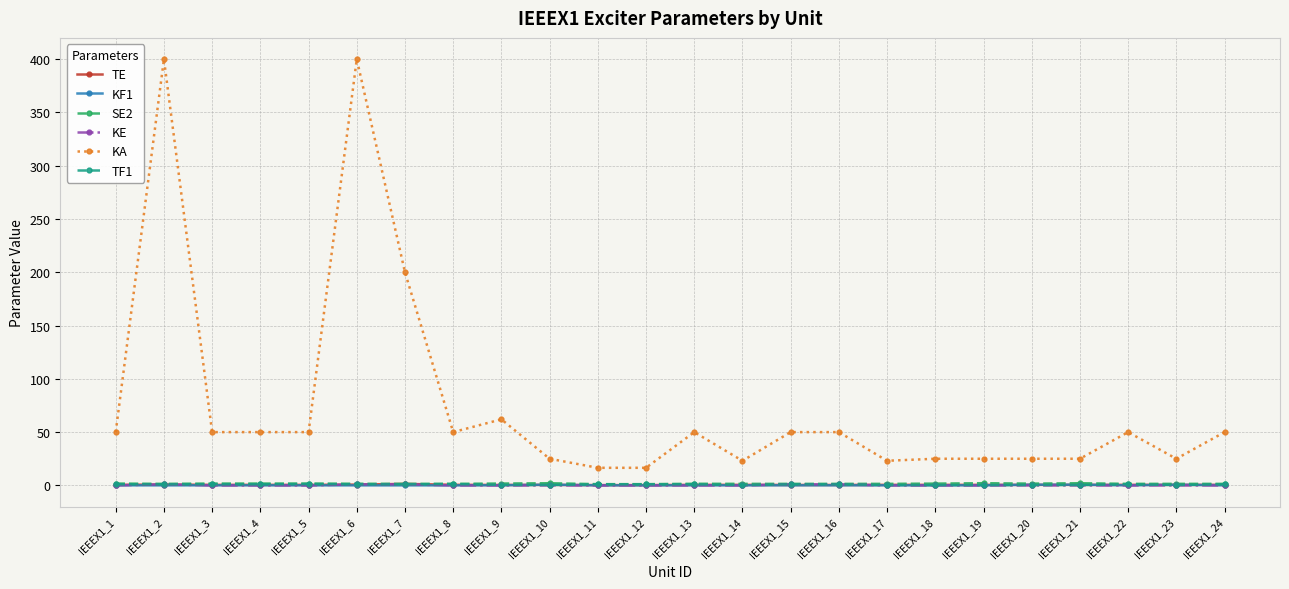

True or false: SE2 and TF1 intersect in this chart.

False